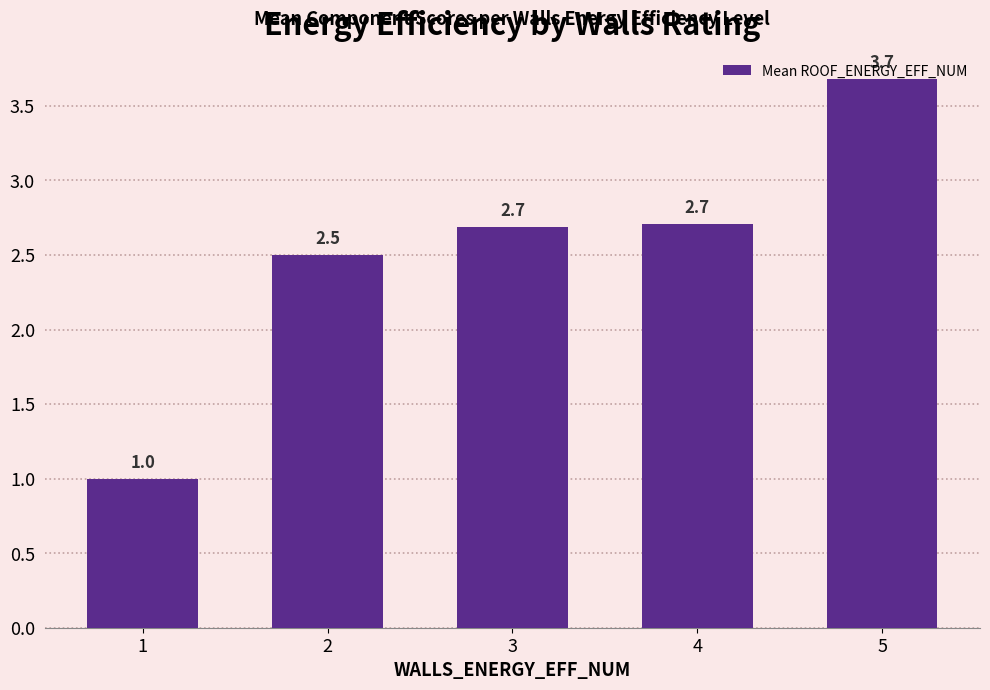

Count the number of categories in the chart.

5